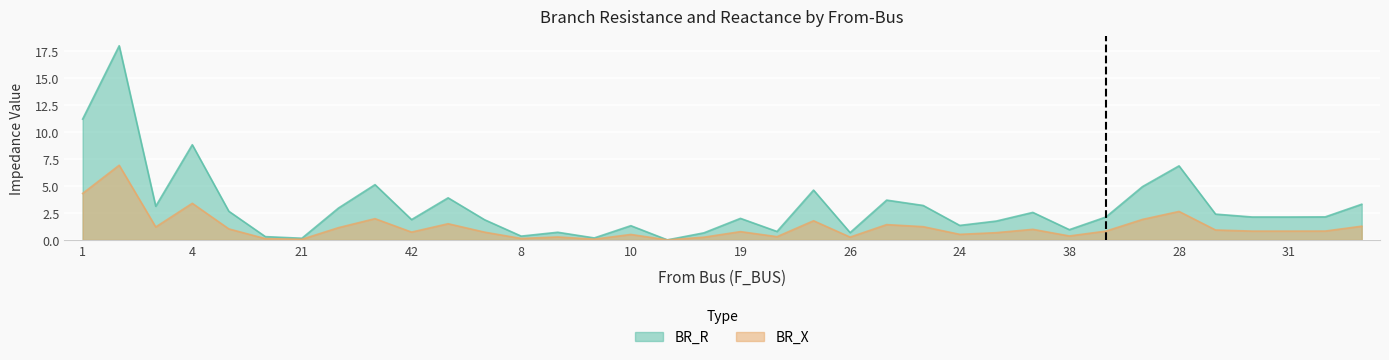

List the labels in order of BR_R value, smallest first.

12, 21, 9, 16, 8, 13, 26, 8, 14, 38, 10, 24, 37, 20, 42, 19, 31, 34, 41, 31, 30, 37, 4, 17, 7, 22, 33, 22, 36, 27, 28, 17, 28, 4, 1, 3